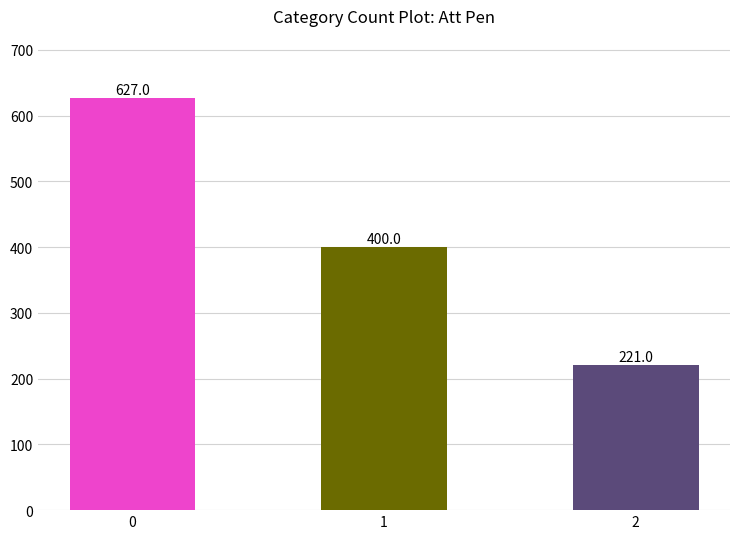

At which label is the value closest to 424?

1